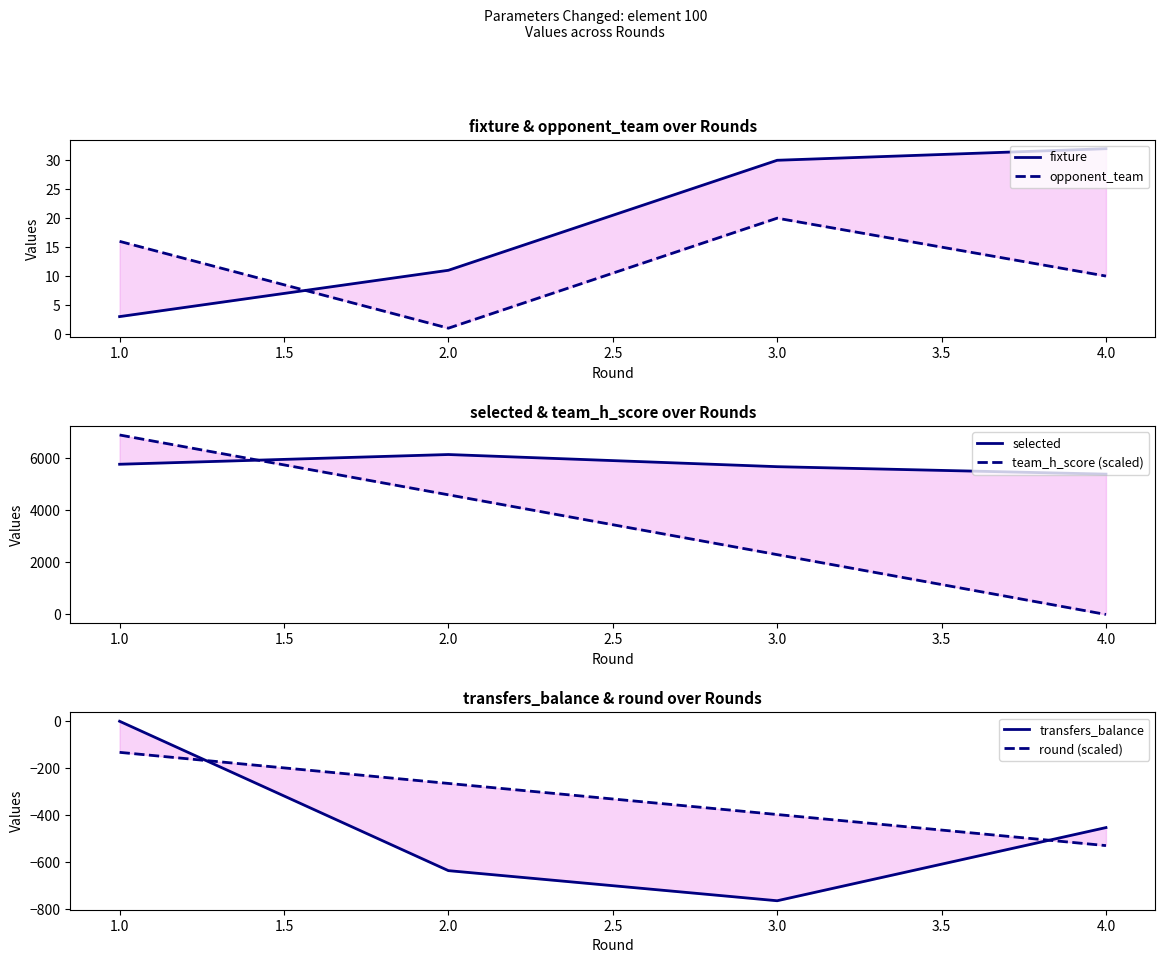

True or false: team_h_score (scaled) has more than 2 points higher than both neighbors.

False